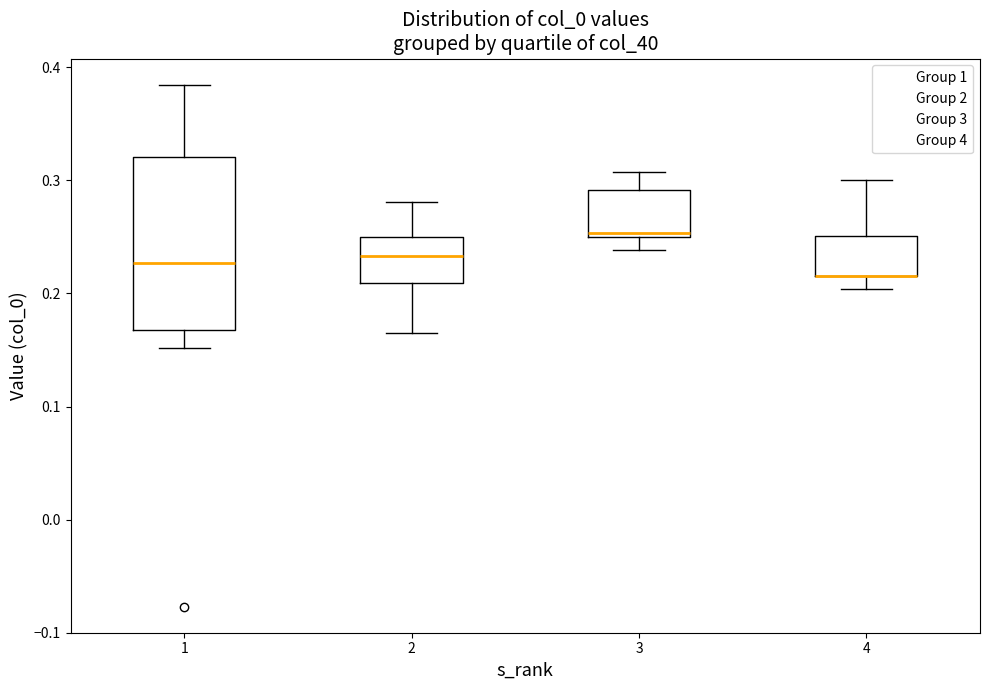

Reading left to right, transcribe this box plot: for each box, give where its median line is, the range the box spans, and where its two whiskers end, as read against the y-axis. The values are not printed on the chart, so give them approximately, as read against the axis.

1: median 0.23, box 0.17 to 0.32, whiskers 0.15 to 0.38
2: median 0.23, box 0.21 to 0.25, whiskers 0.17 to 0.28
3: median 0.25 (just above the box's lower edge), box 0.25 to 0.29, whiskers 0.24 to 0.31
4: median 0.22 (drawn on the box's lower edge), box 0.22 to 0.25, whiskers 0.20 to 0.30